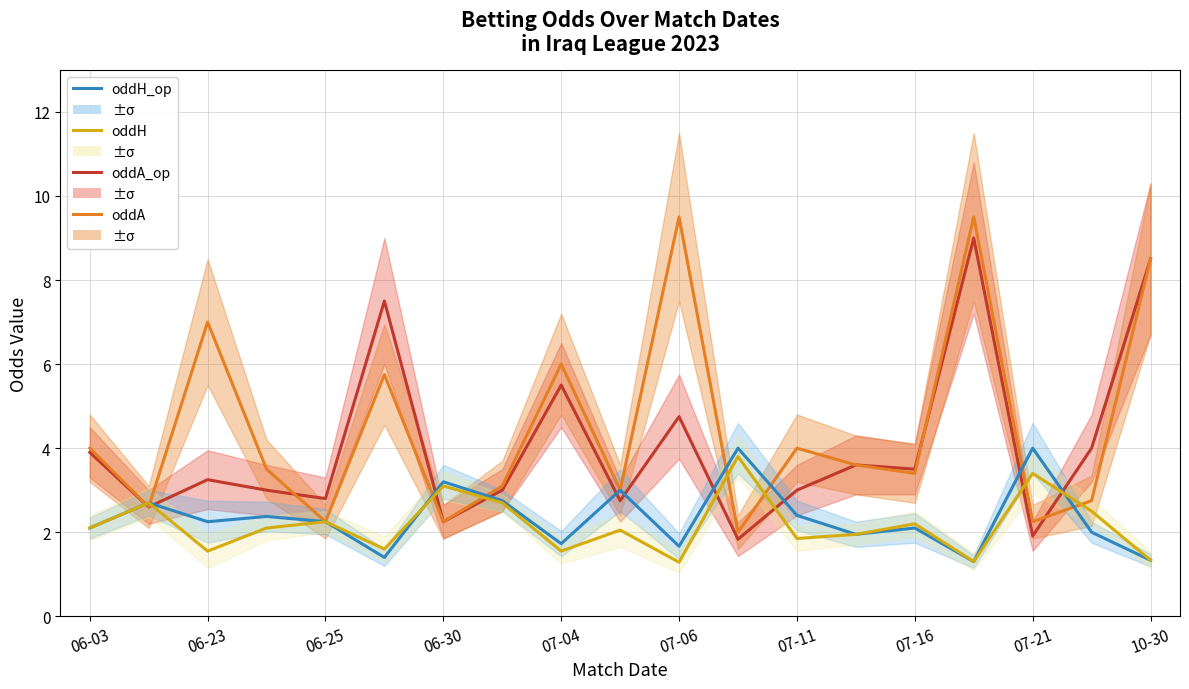

Where does the oddH series first go above 2?

06-03